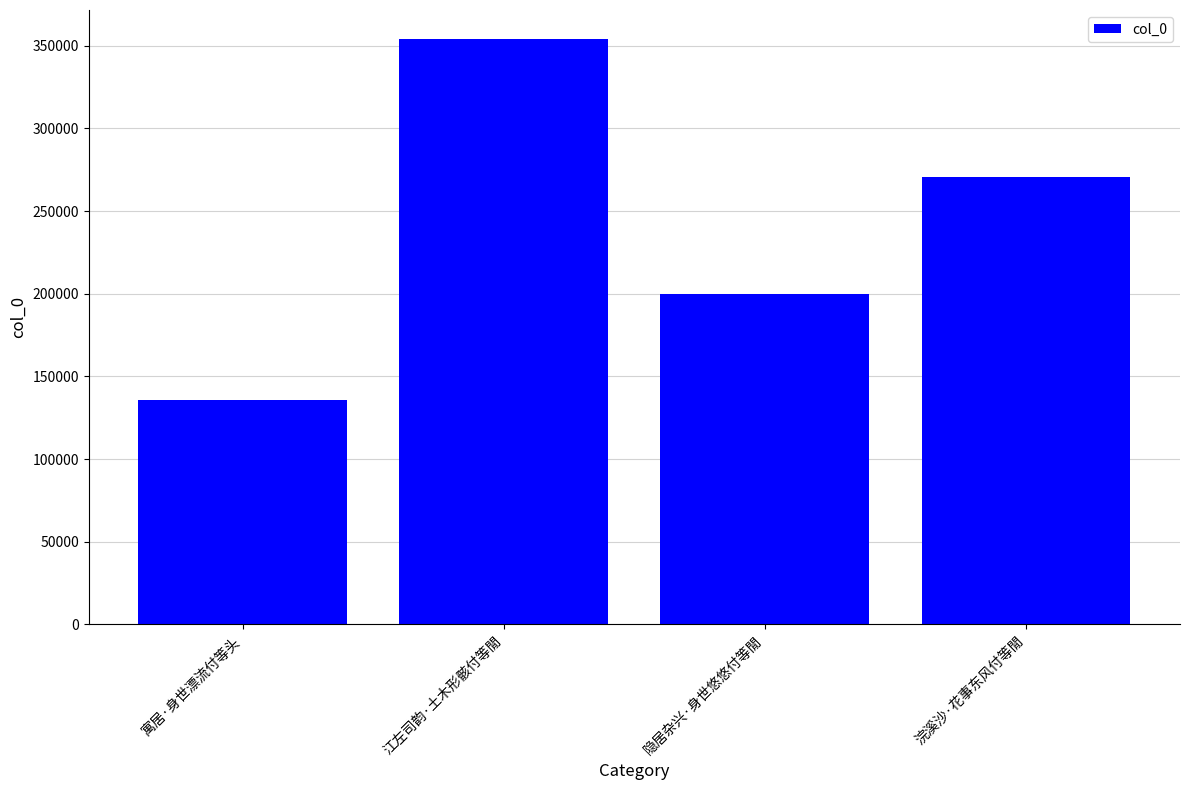

Is it true that the value at 寓居·身世漂流付等头 is 135585?

True